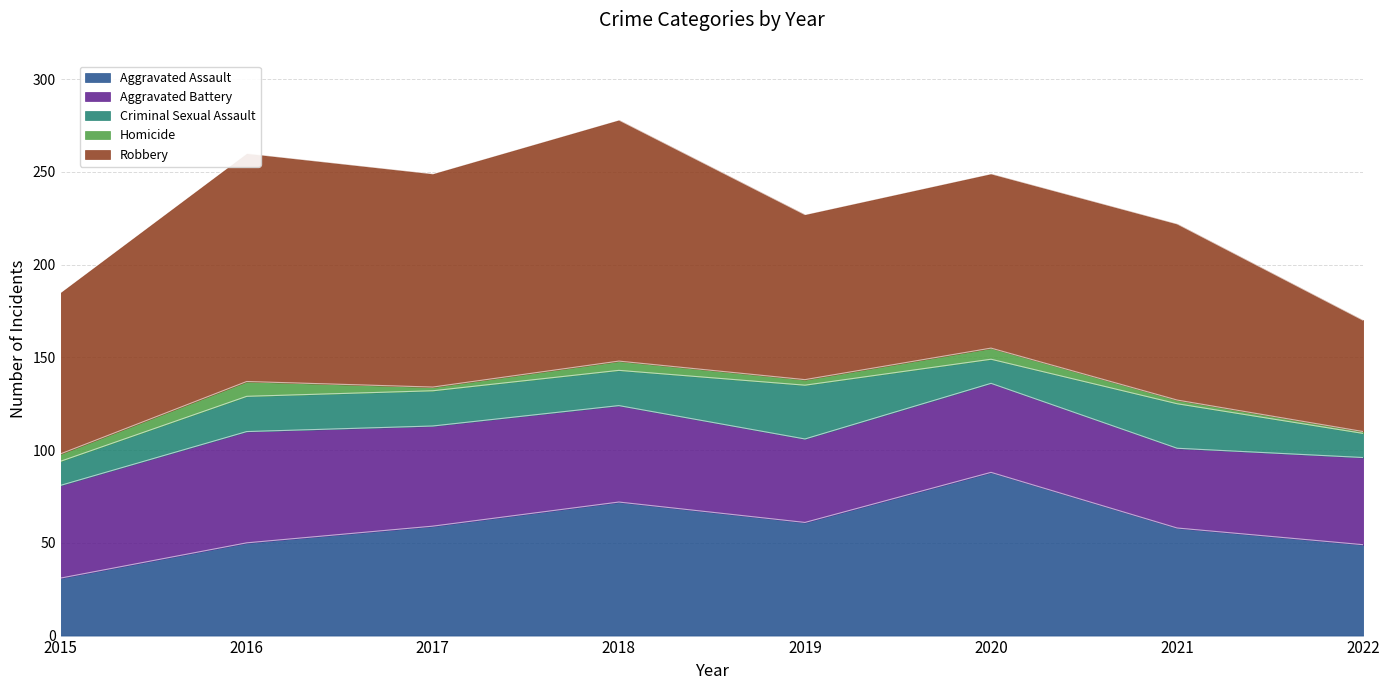

Rank the categories by Aggravated Battery value from highest to lowest.

2016, 2017, 2018, 2015, 2020, 2022, 2019, 2021